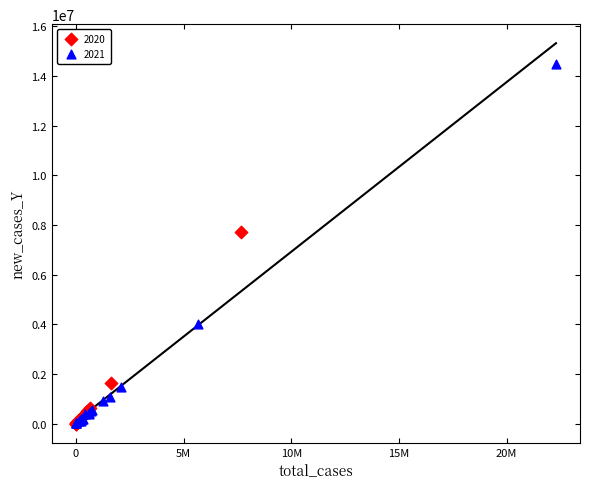

Which series has the largest Y range (max minus min)?

2021